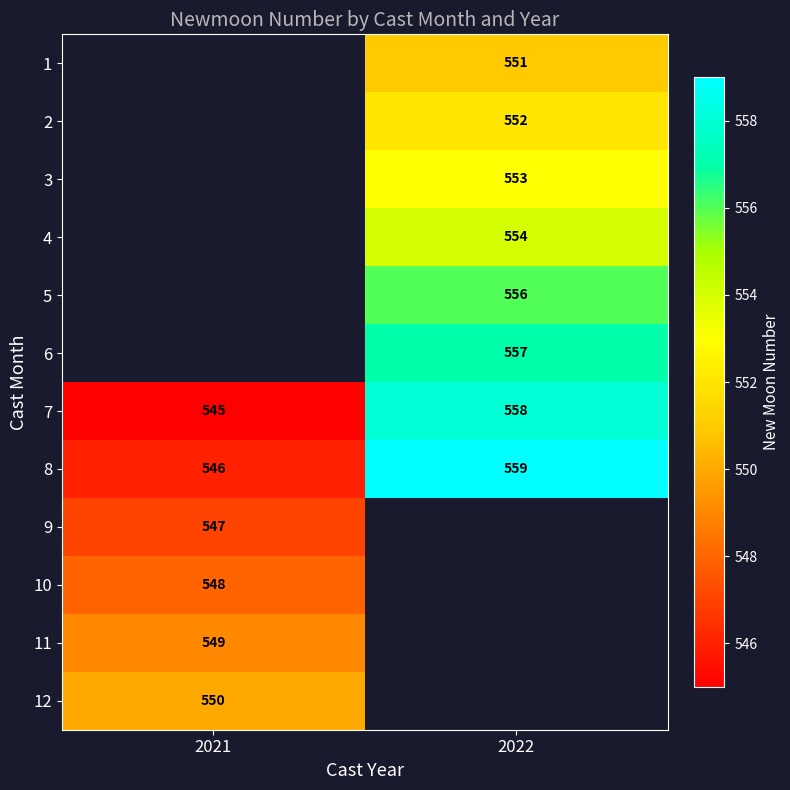

Rank the categories by 8 value from highest to lowest.

2022, 2021